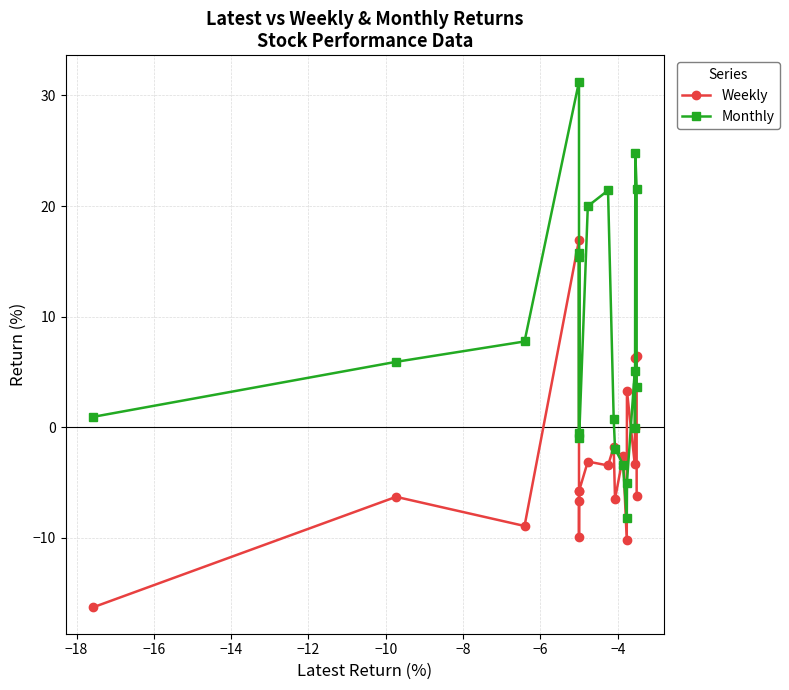

At how many categories does at least one series exceed 9?

7